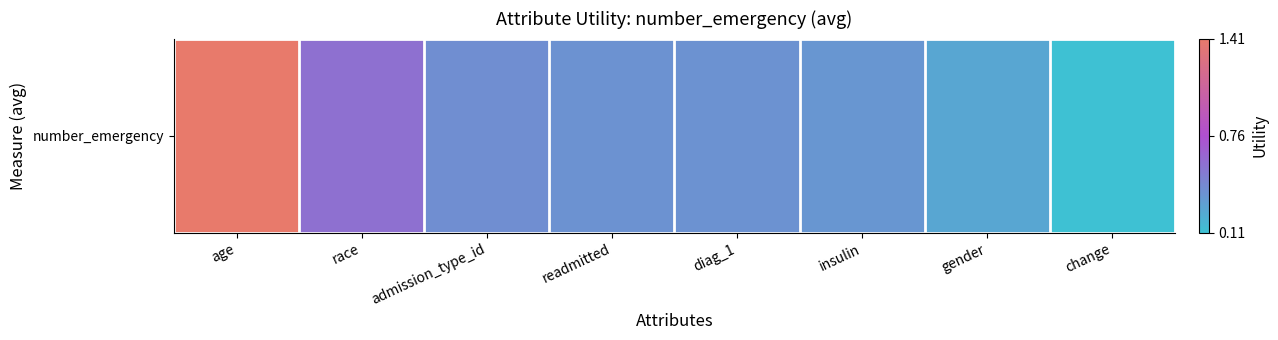

True or false: the data shows 0.7 at diag_1.

False